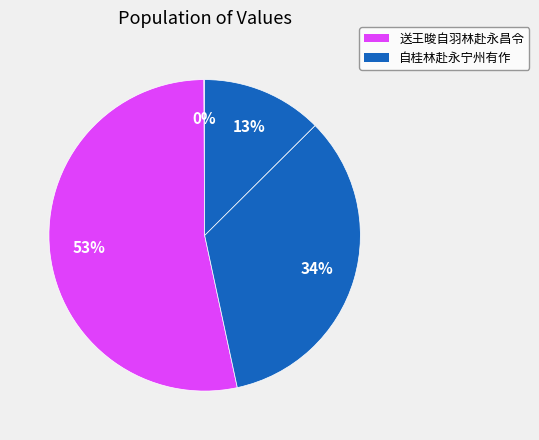

To the nearest percent, what is the average slice percentage?

25%